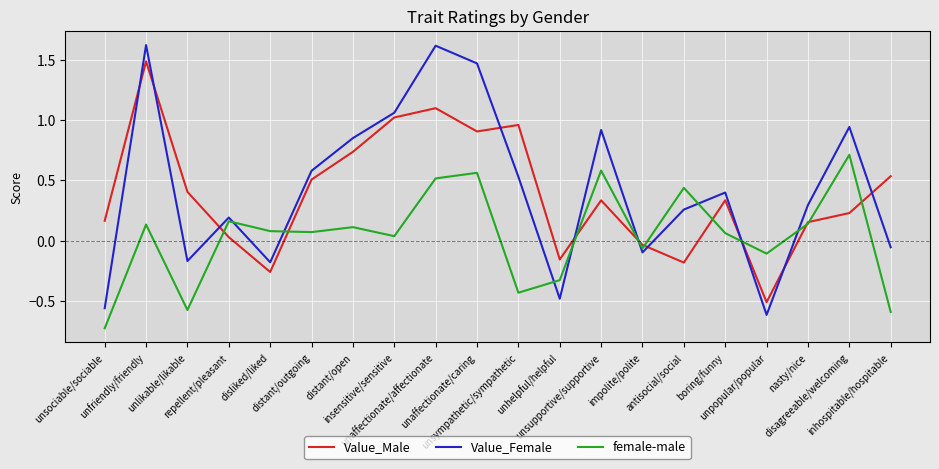

Which series has the largest range (max minus min)?

Value_Female